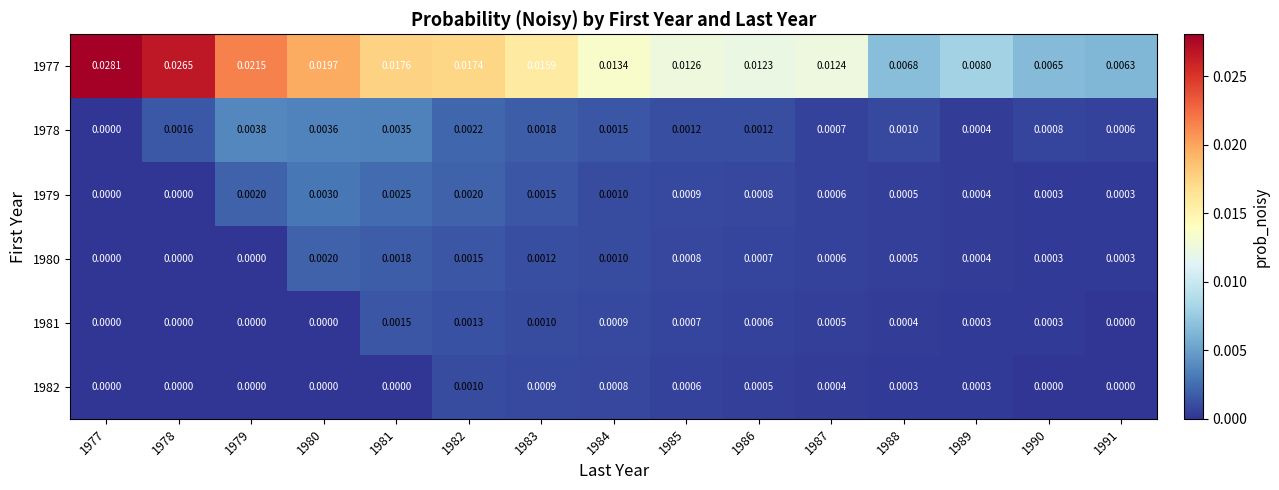

How many distinct data groups are displayed?

6